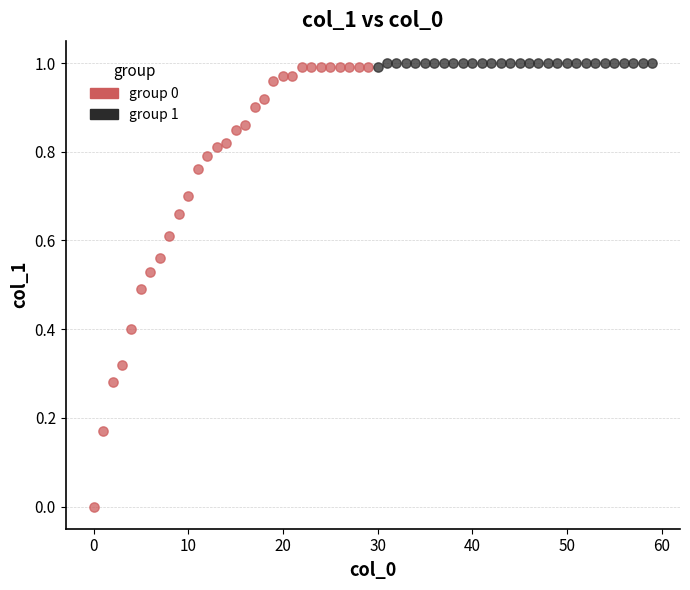

Which series has the widest spread of Y values?

group 0